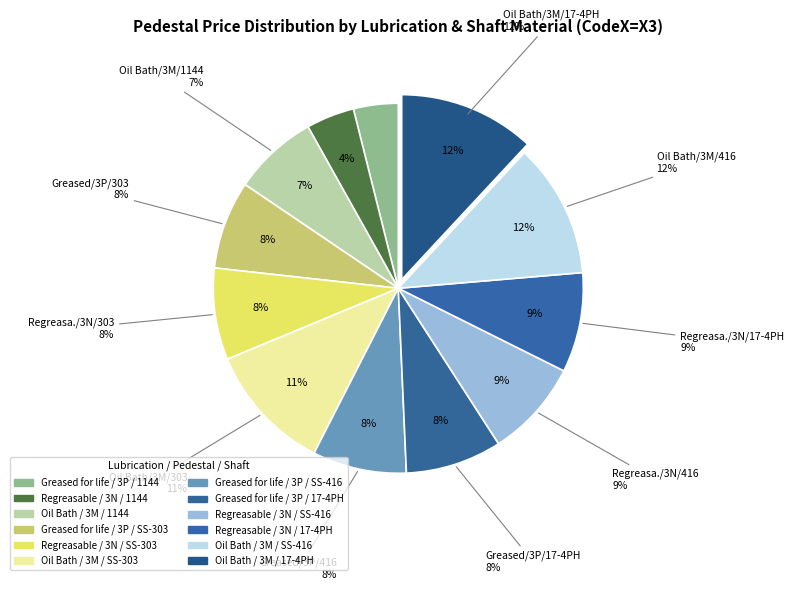

Does Greased for life / 3P / 17-4PH represent more than half of the total?

No